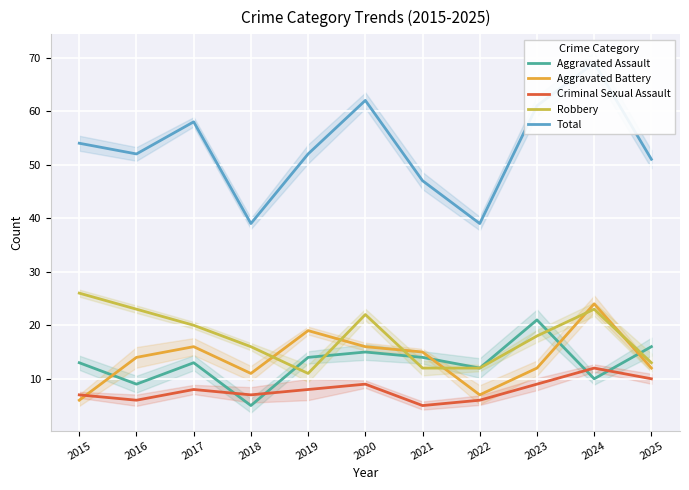

At how many categories does at least one series exceed 13?

11